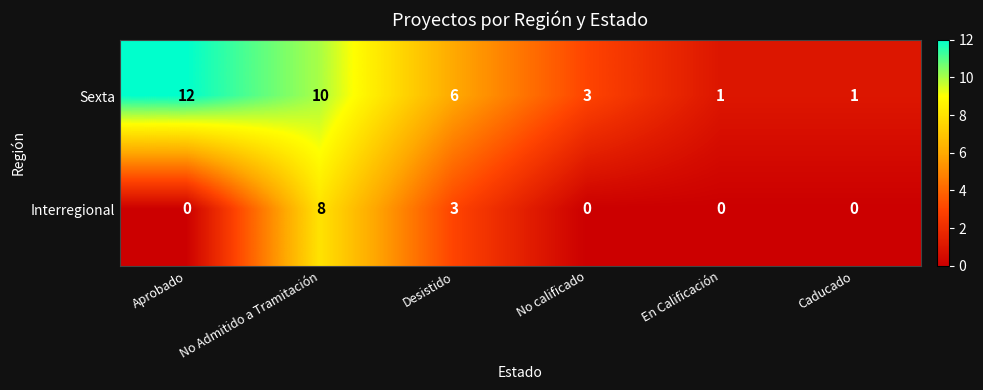

Is it true that Interregional equals 0 at Caducado?

True